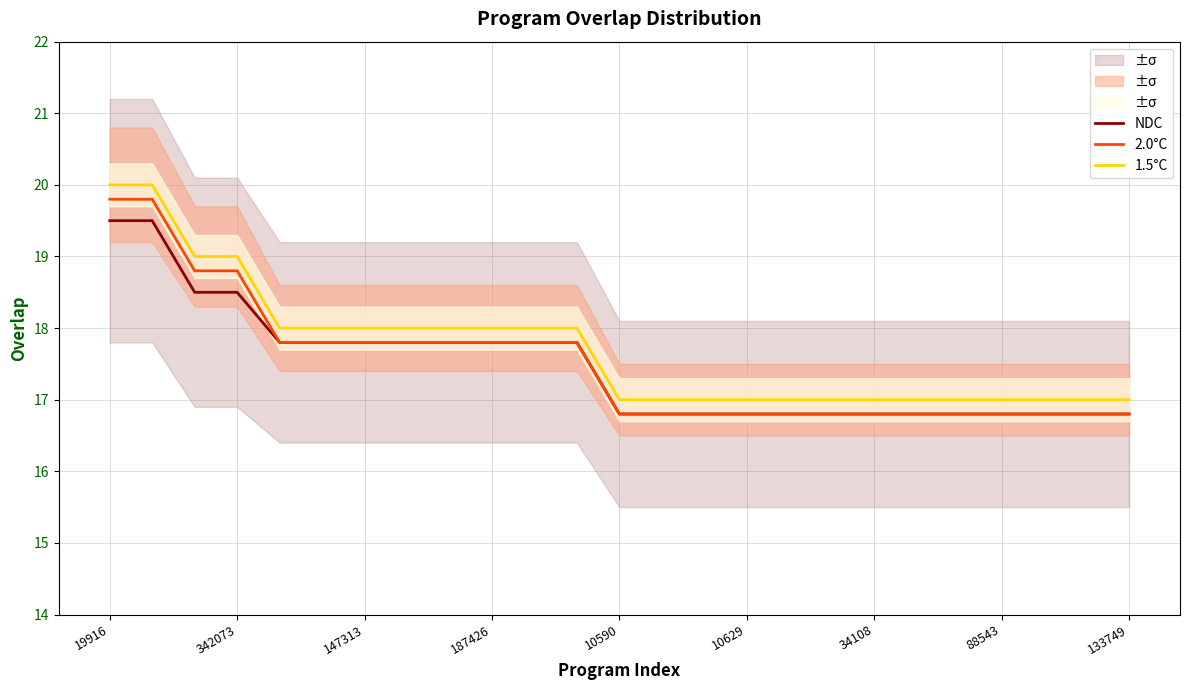

What is the value of the 1.5°C point at the 25th from the left?

17.0